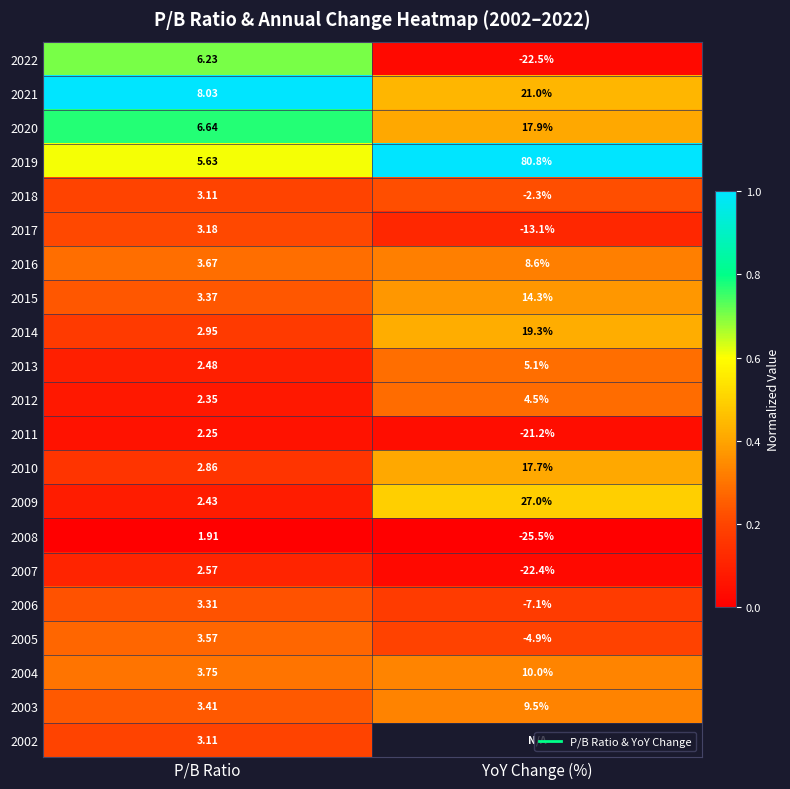

Rank the series at P/B Ratio from lowest to highest value.

2008, 2011, 2012, 2009, 2013, 2007, 2010, 2014, 2018, 2002, 2017, 2006, 2015, 2003, 2005, 2016, 2004, 2019, 2022, 2020, 2021